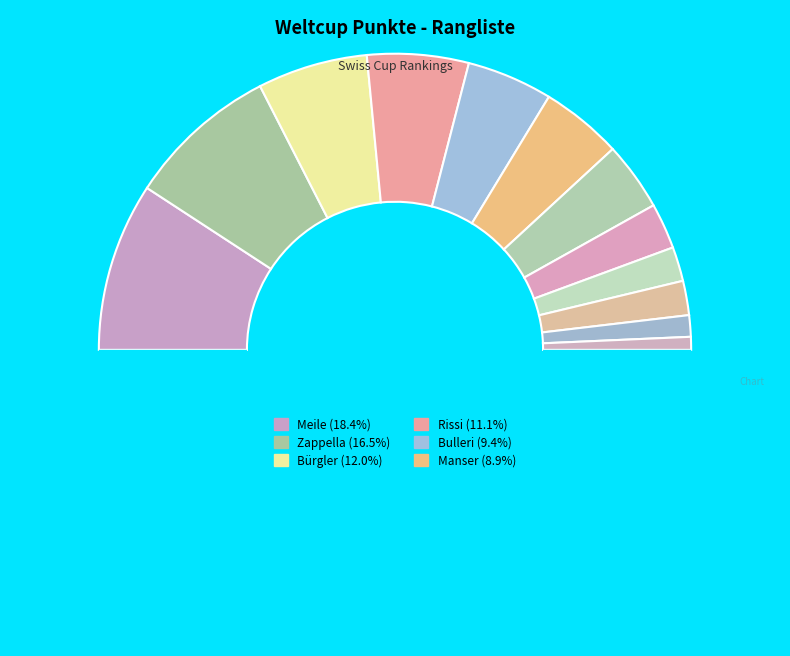

How many slices are in this pie chart?

13